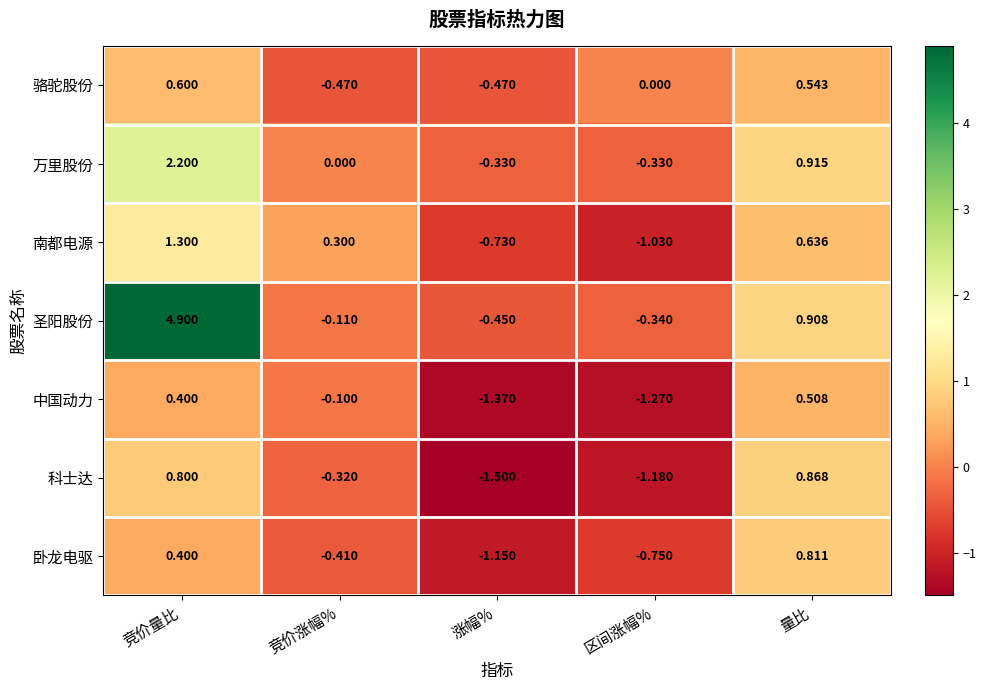

Which series has the largest total across all categories?

圣阳股份